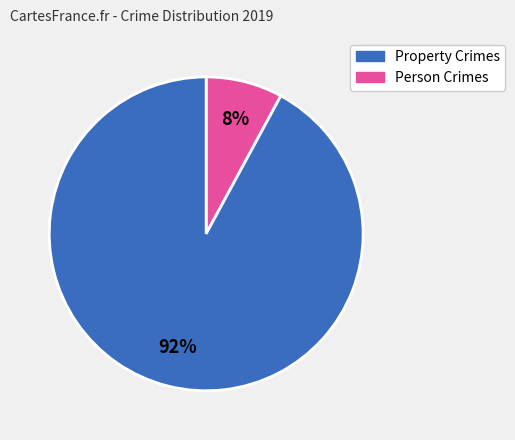

Is there any slice that represents more than half of the pie?

Yes